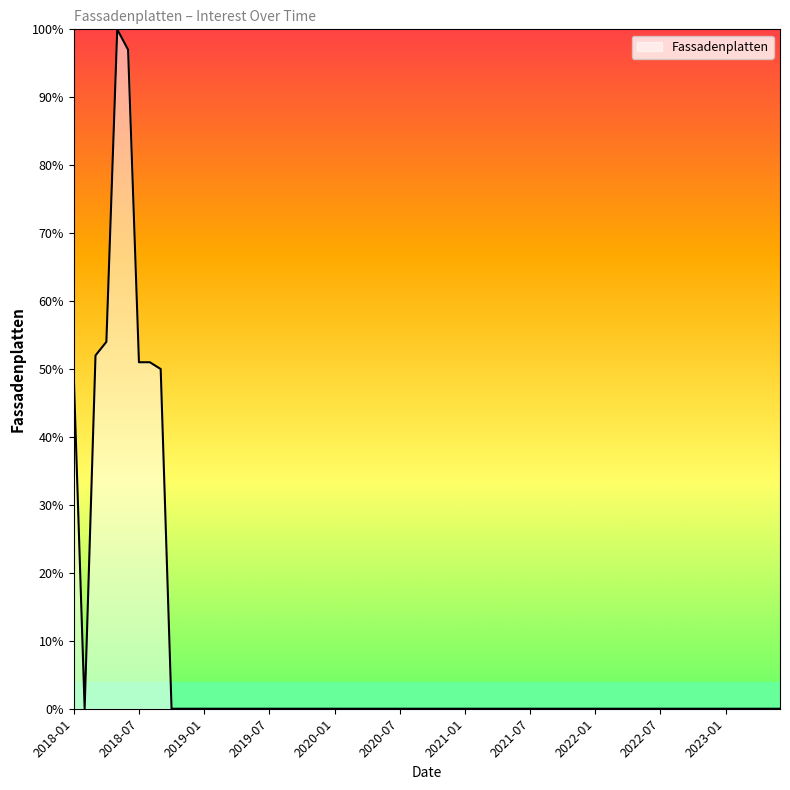

Count the number of data series in this chart.

1